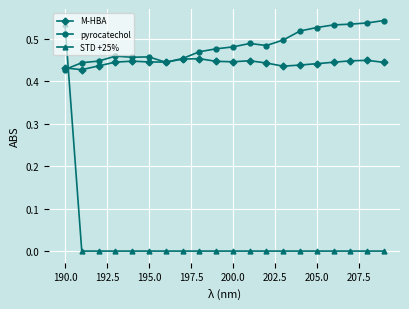

Which series has the largest range (max minus min)?

STD +25%